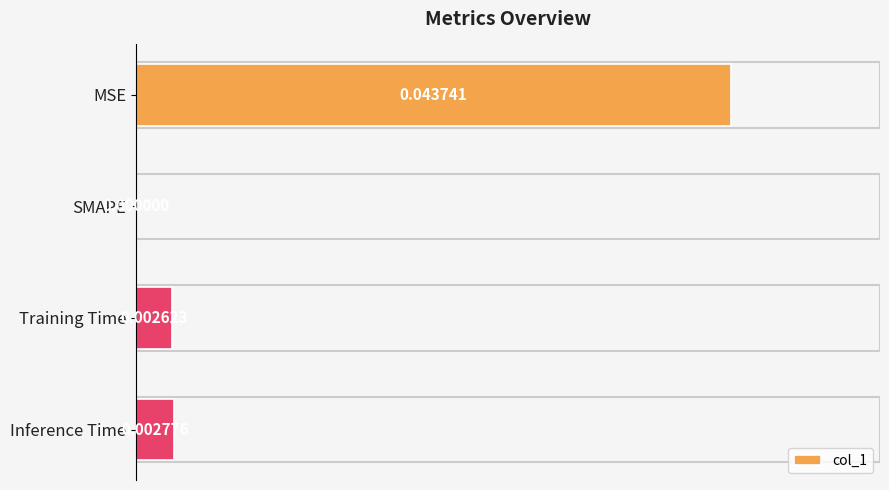

Which category has the highest value across all series?

MSE